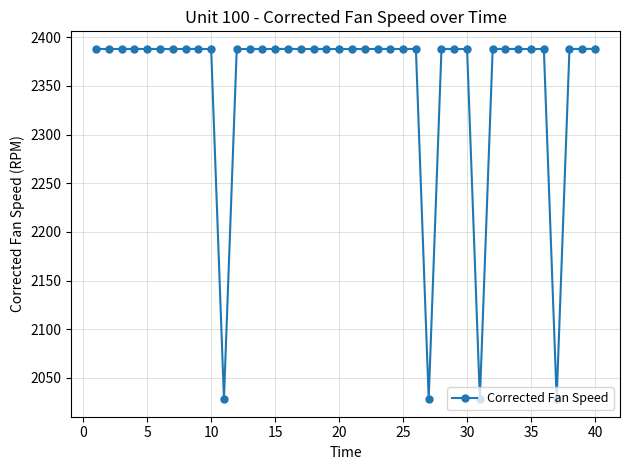

What is the minimum value shown in the chart?

2028.1